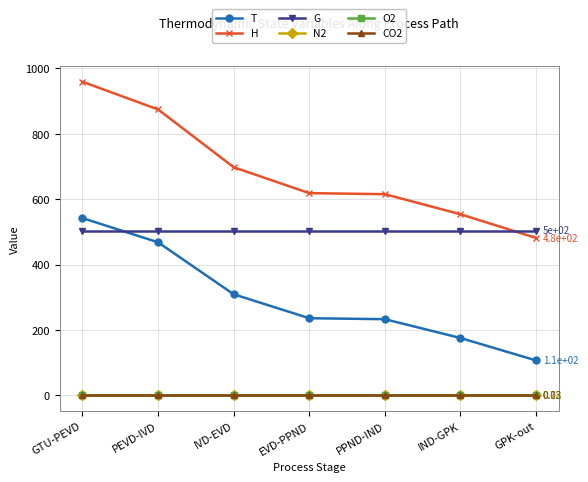

Is it true that T equals 142.3 at GPK-out?

False